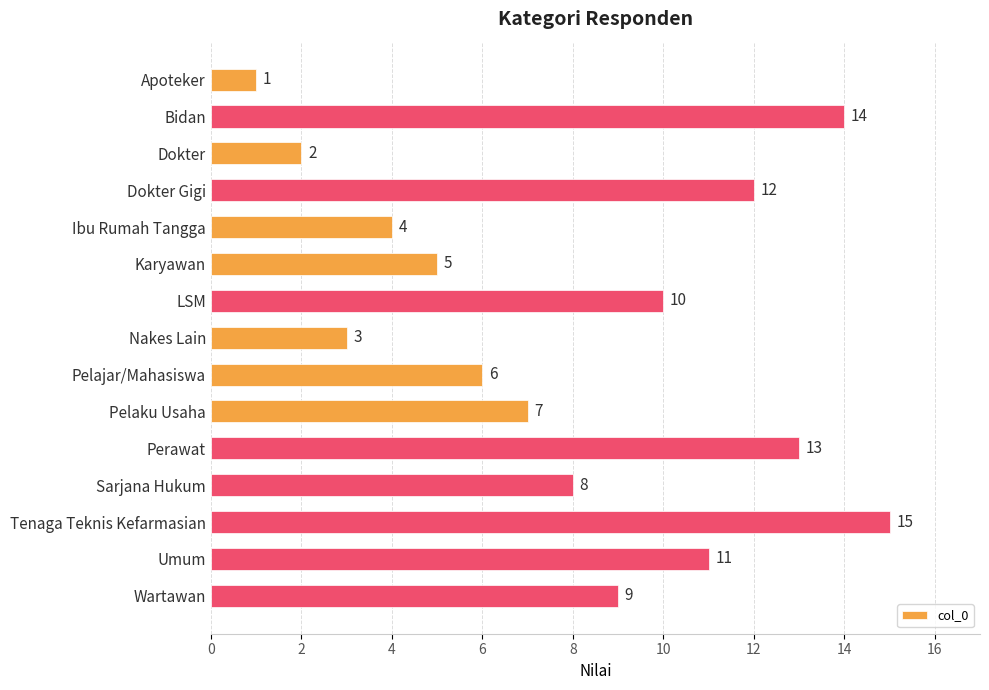

What is the maximum value shown in the chart?

15